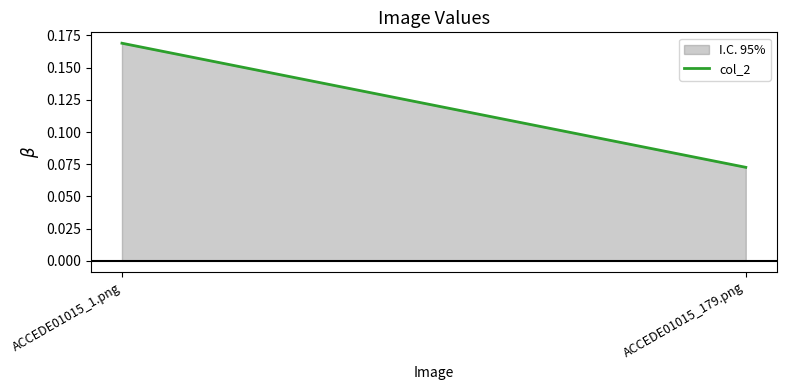

Does the chart have visible grid lines?

No